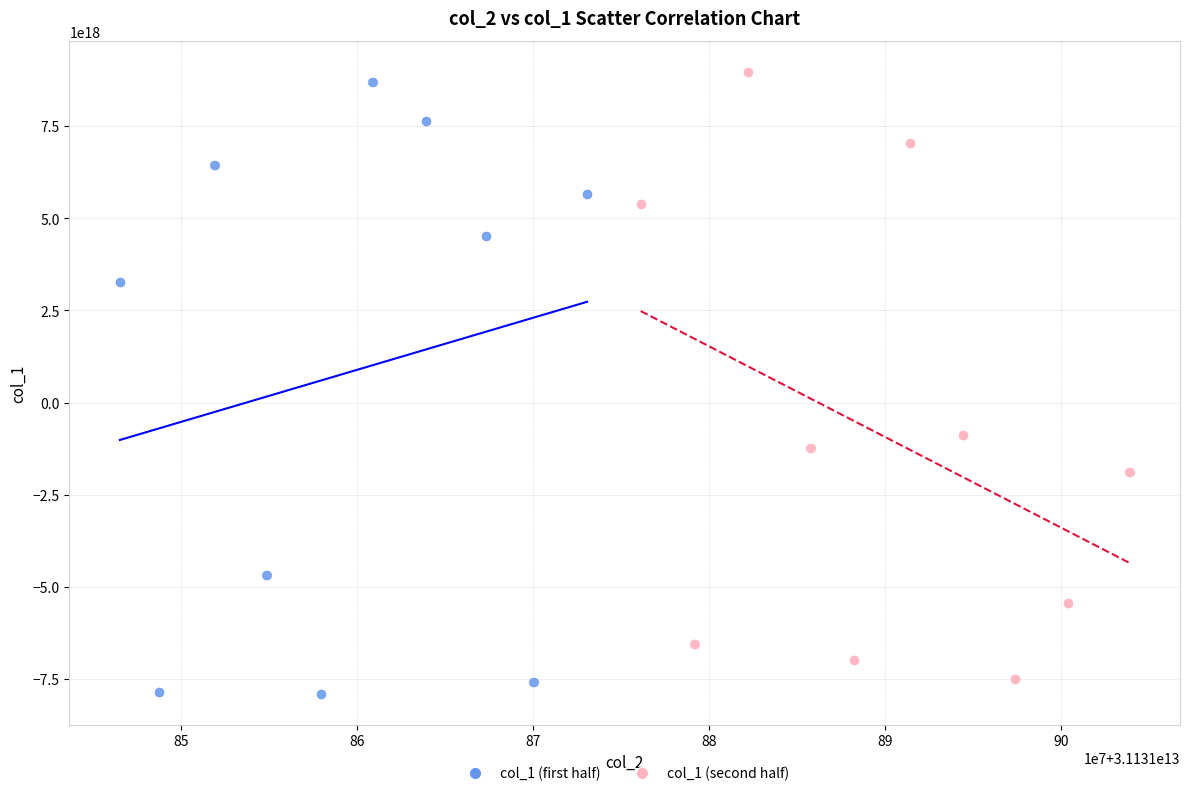

Which series contains the lowest Y value?

col_1 (first half)